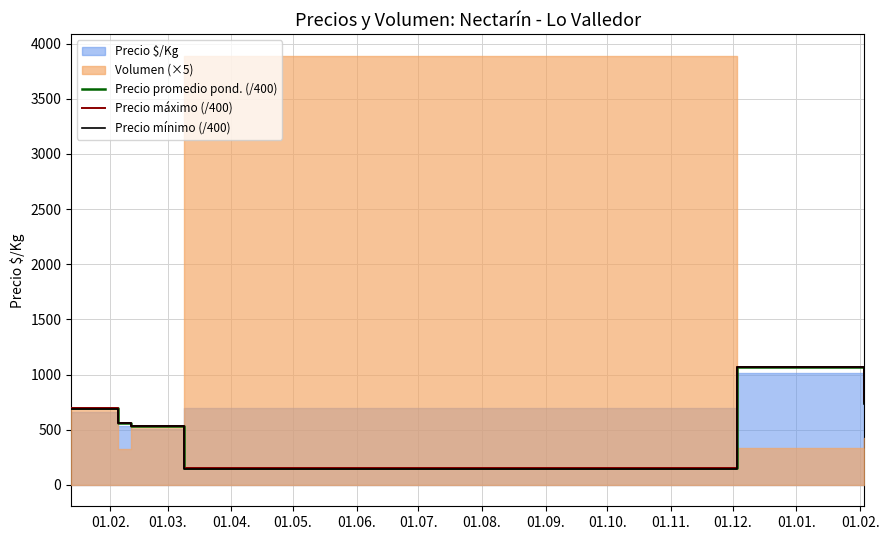

Reading left to right, extract all data points from this chart.

Precio promedio pond. (/400): 694.2	556.2	534.4	150.5	1066.7	750.8
Precio máximo (/400): 696.4	556.2	534.4	155.5	1066.7	760.0
Precio mínimo (/400): 689.3	556.2	534.4	145.5	1066.7	735.0